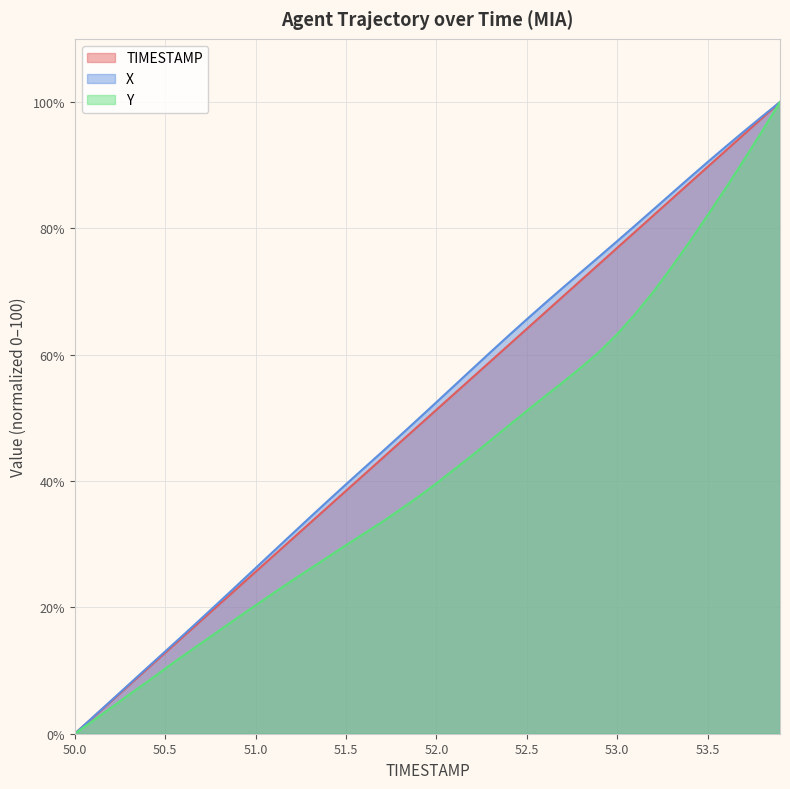

What is the difference between the highest and lowest values at 51.2?

7.4